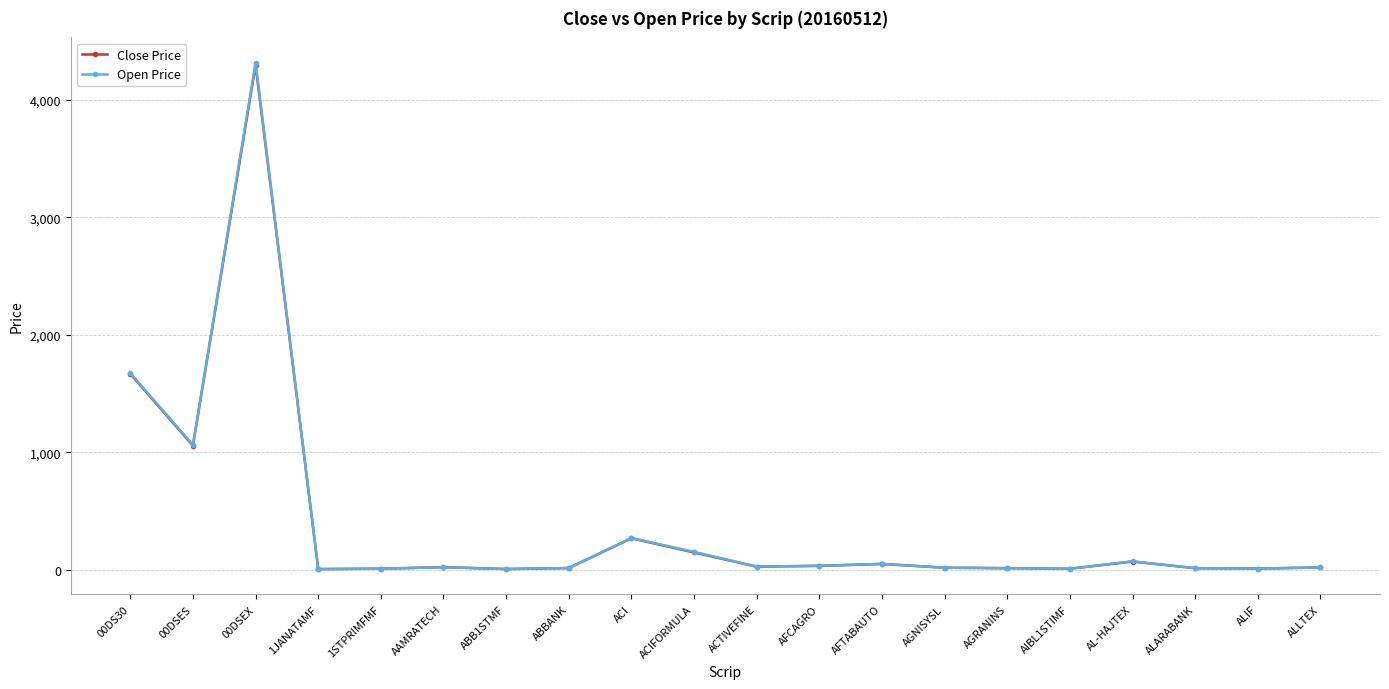

How many lines are shown in the chart?

2